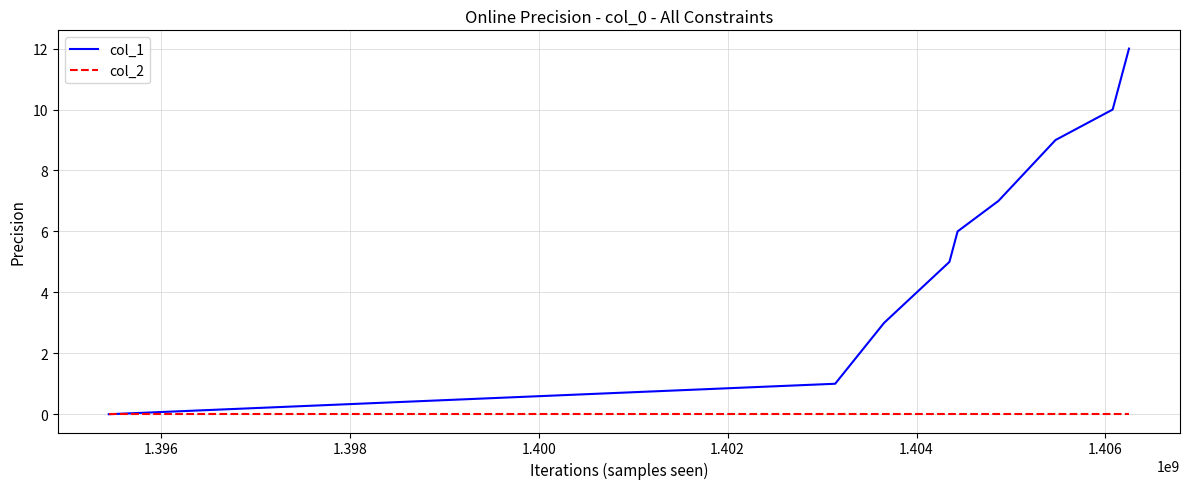

Which series has the largest total across all categories?

col_1